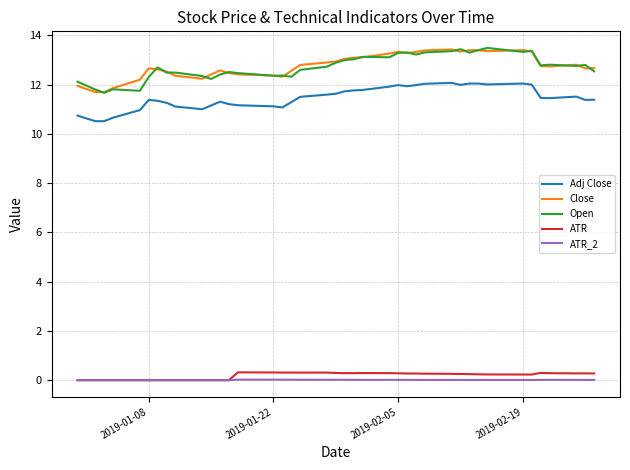

True or false: ATR_2 and Adj Close cross at least once.

False